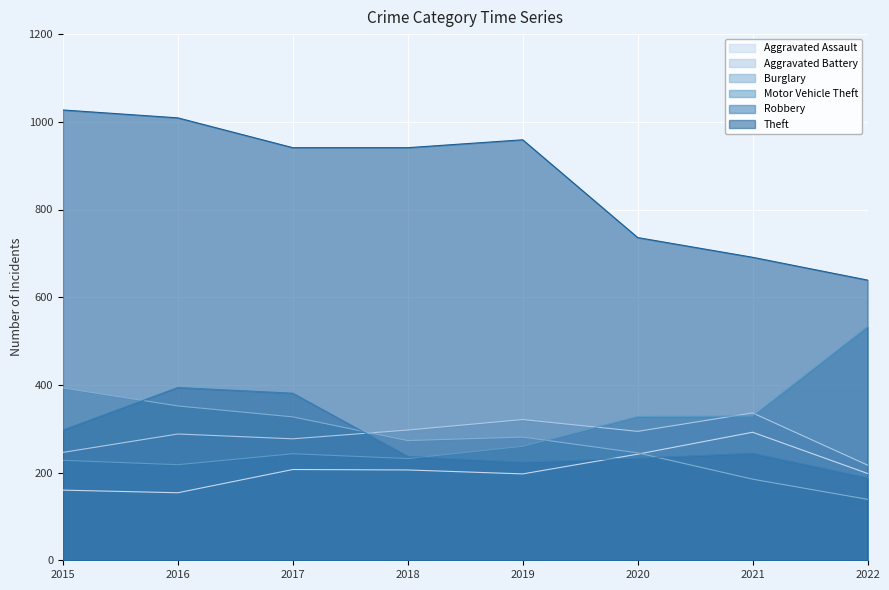

Reading left to right, what are all the values shown in this chart?

Aggravated Assault: 160	154	207	206	197	242	292	198
Aggravated Battery: 246	288	277	297	321	294	336	217
Burglary: 393	352	327	273	281	245	185	139
Motor Vehicle Theft: 228	218	243	232	260	328	329	533
Robbery: 297	394	381	237	224	233	244	188
Theft: 1027	1009	941	941	959	736	691	639